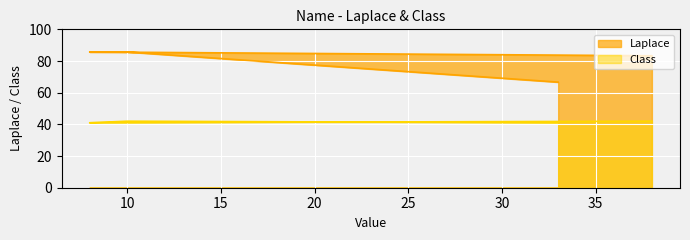

In Class, how many points are lower than both neighbors (excluding endpoints)?

1